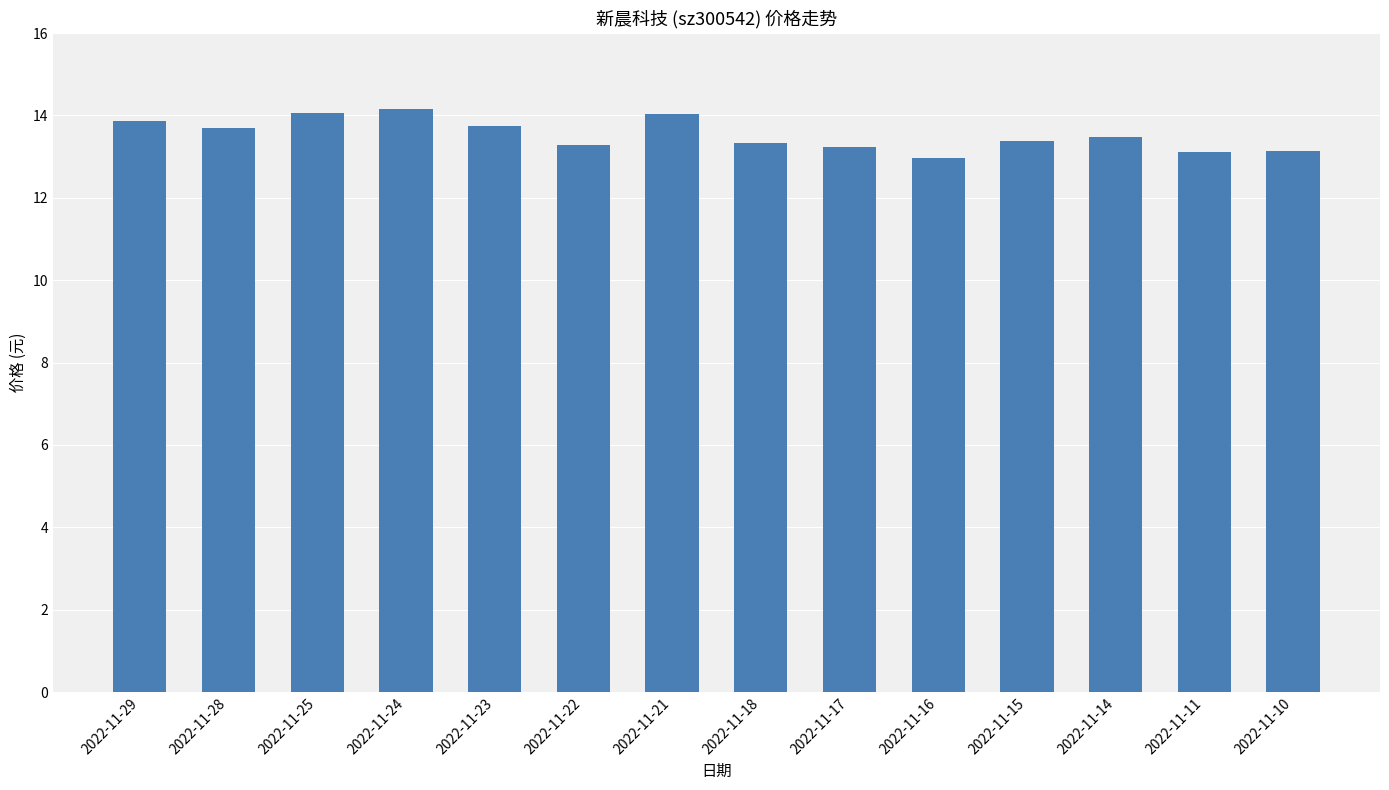

What is the ratio of the value at 2022-11-24 to the value at 2022-11-28?

1.0